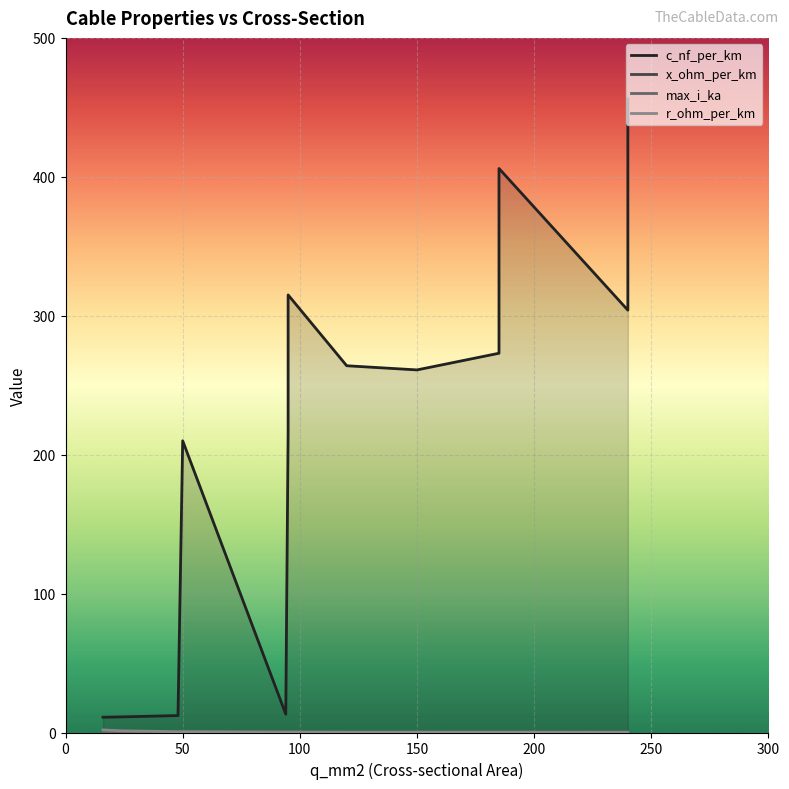

How many data points does each series have?

13